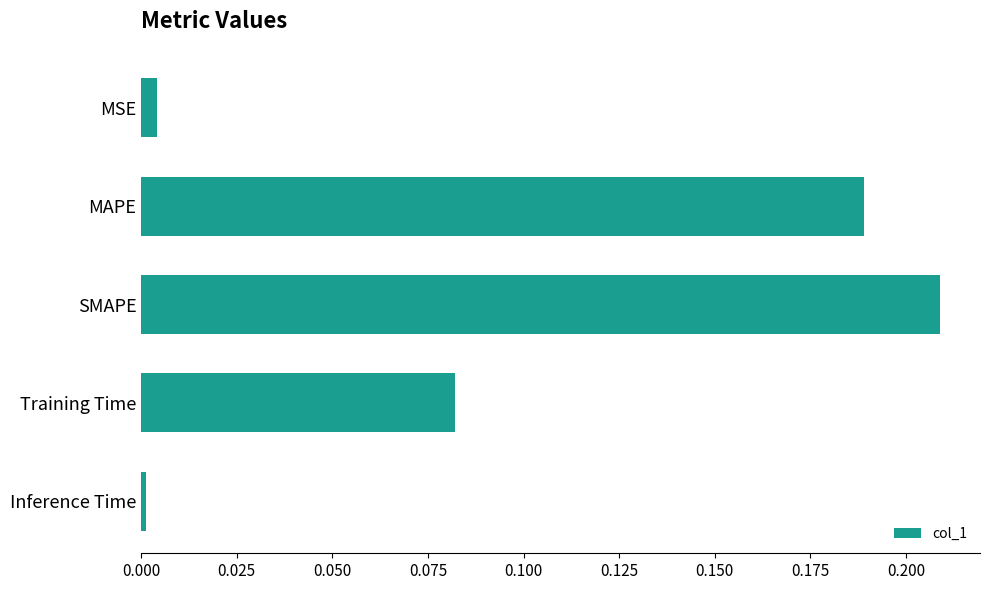

Is it true that the value at Inference Time is 0.0?

True